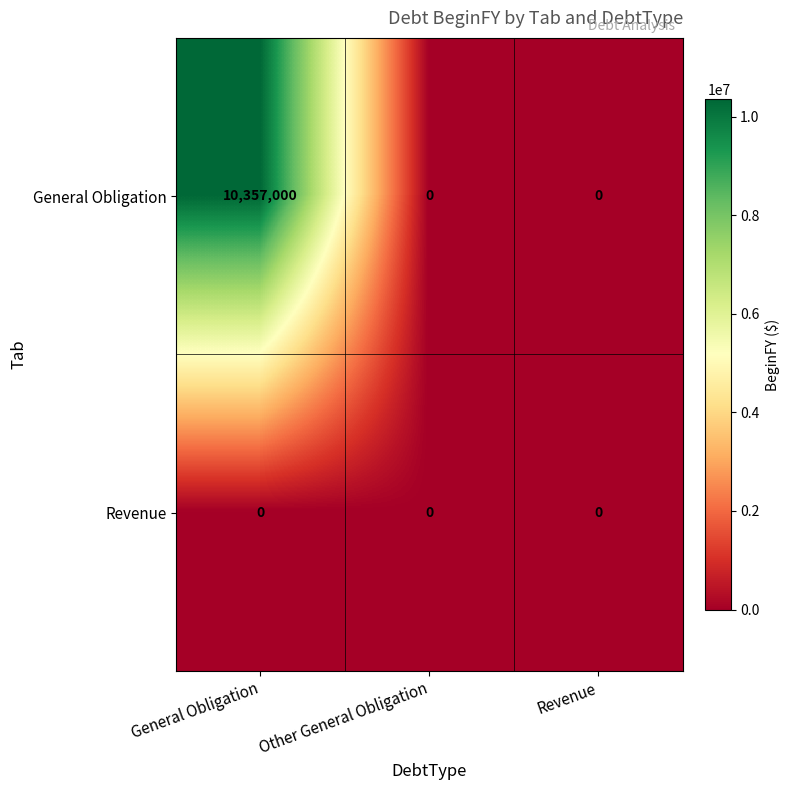

Is it true that Revenue equals 0 at General Obligation?

True